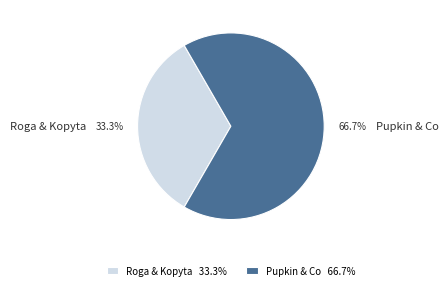

True or false: Pupkin & Co accounts for 76% of the total.

False